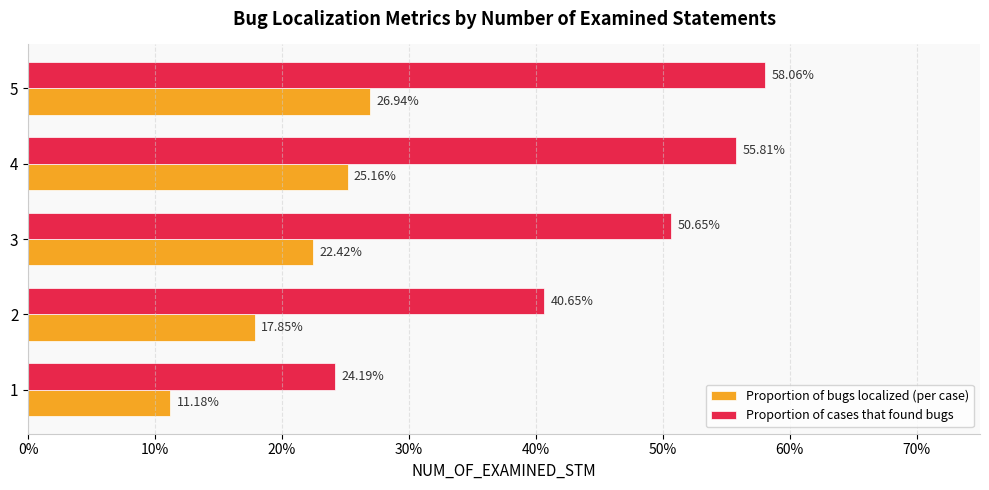

Which series has the largest range (max minus min)?

Proportion of cases that found bugs